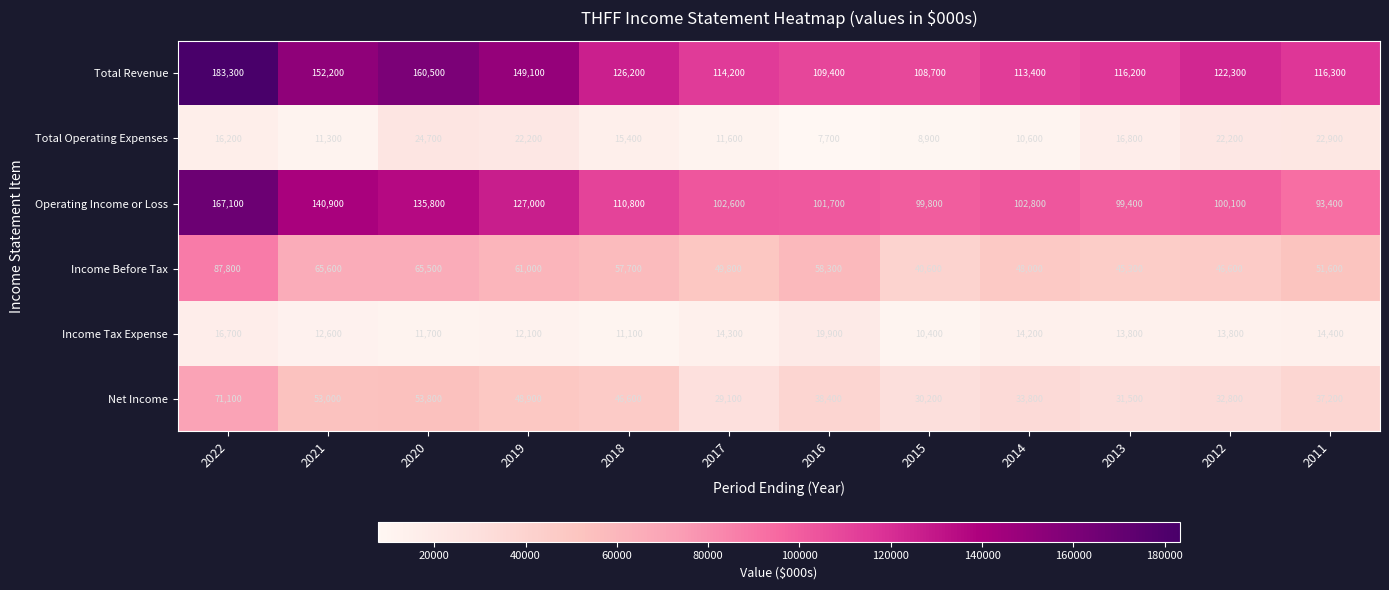

The Income Before Tax series shows 48000 at 2014. True or false?

True